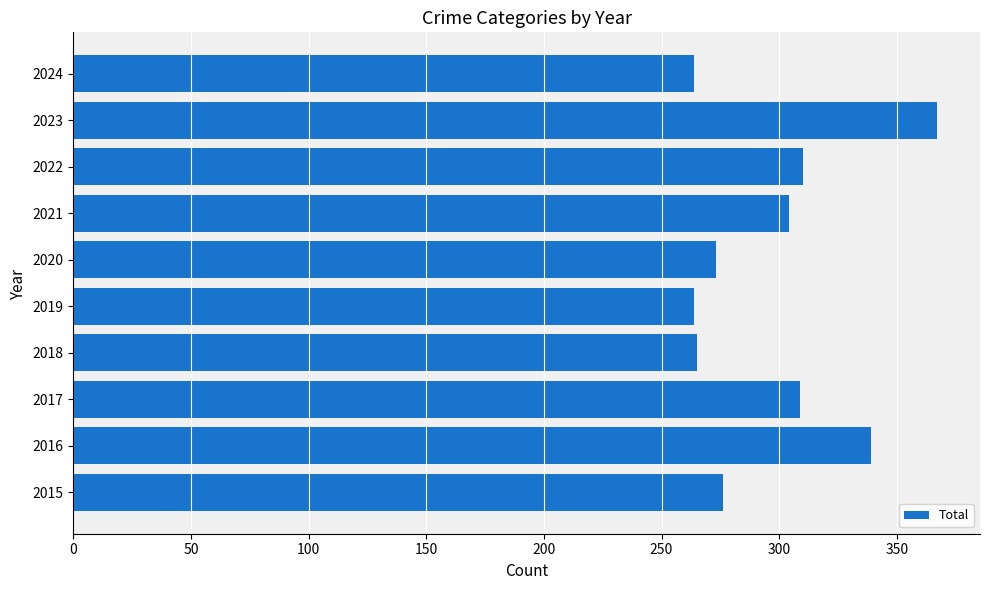

What is the difference between the maximum and minimum values?

103